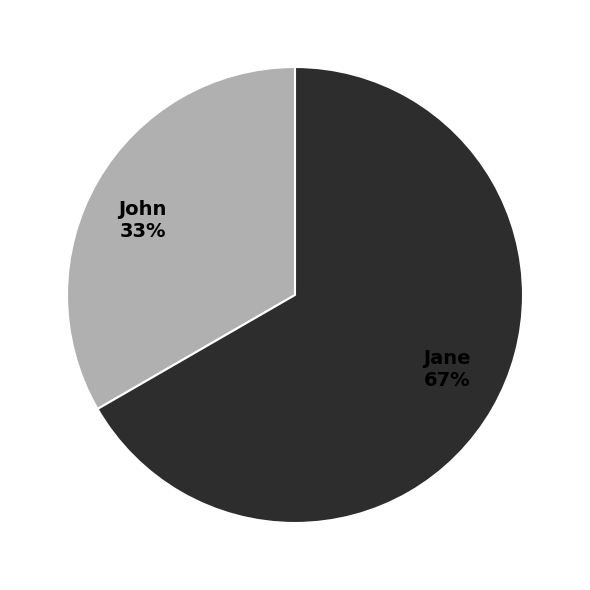

How many slices are in this pie chart?

2